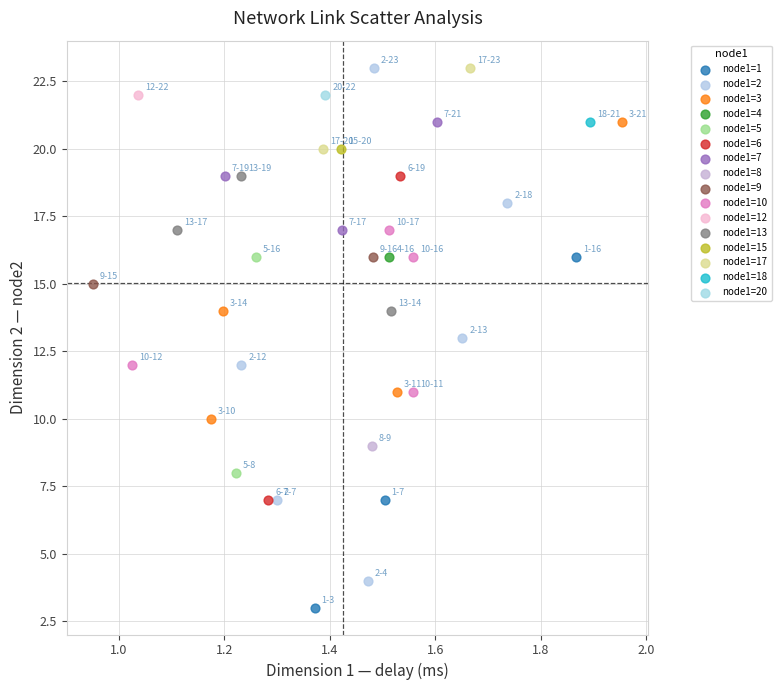

What are all the series names shown in the legend?

node1=1, node1=2, node1=3, node1=4, node1=5, node1=6, node1=7, node1=8, node1=9, node1=10, node1=12, node1=13, node1=15, node1=17, node1=18, node1=20